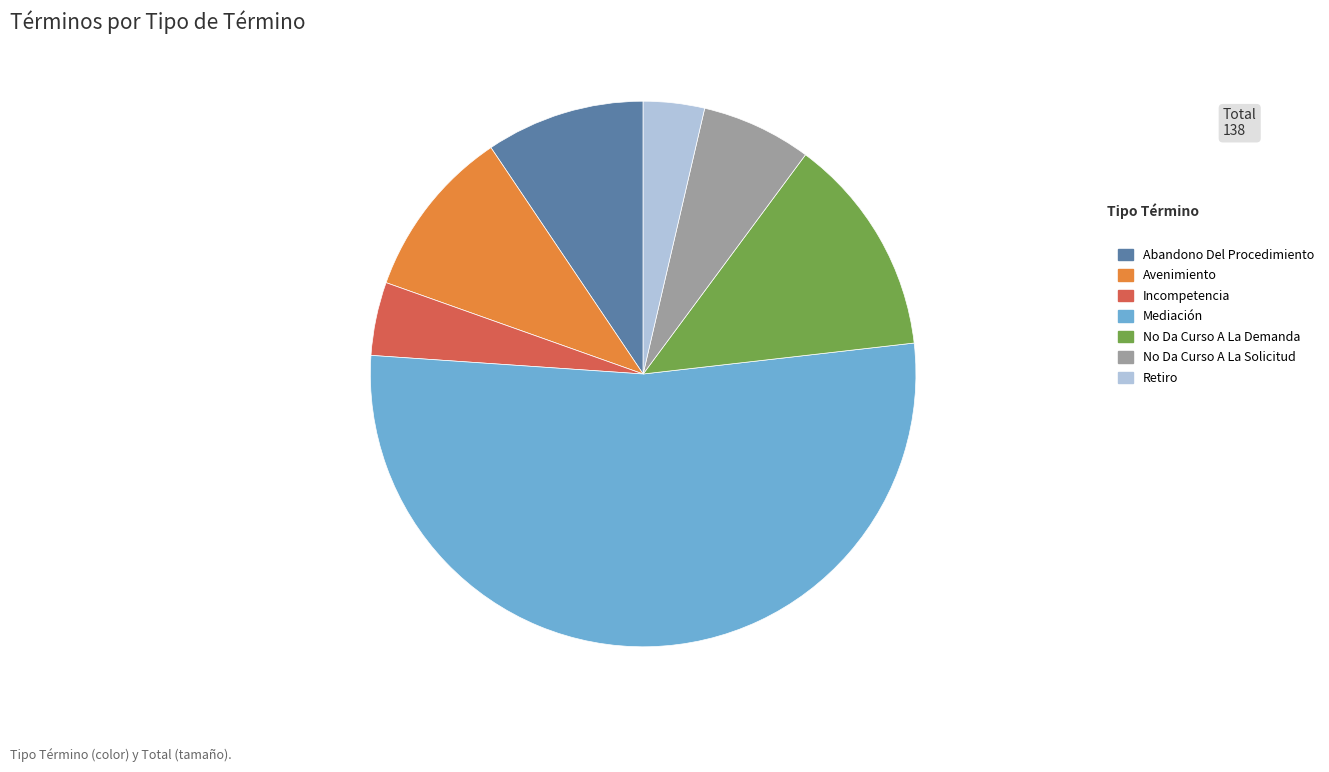

Count the number of slices in the pie.

7